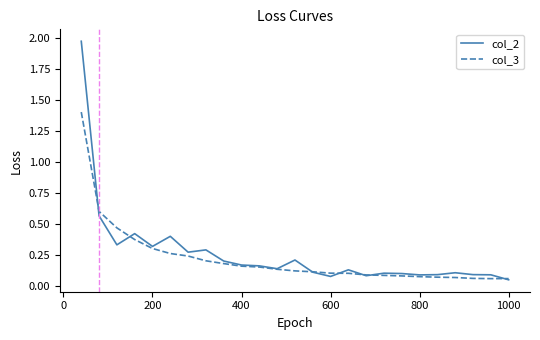

What are all the series names shown in the legend?

col_2, col_3